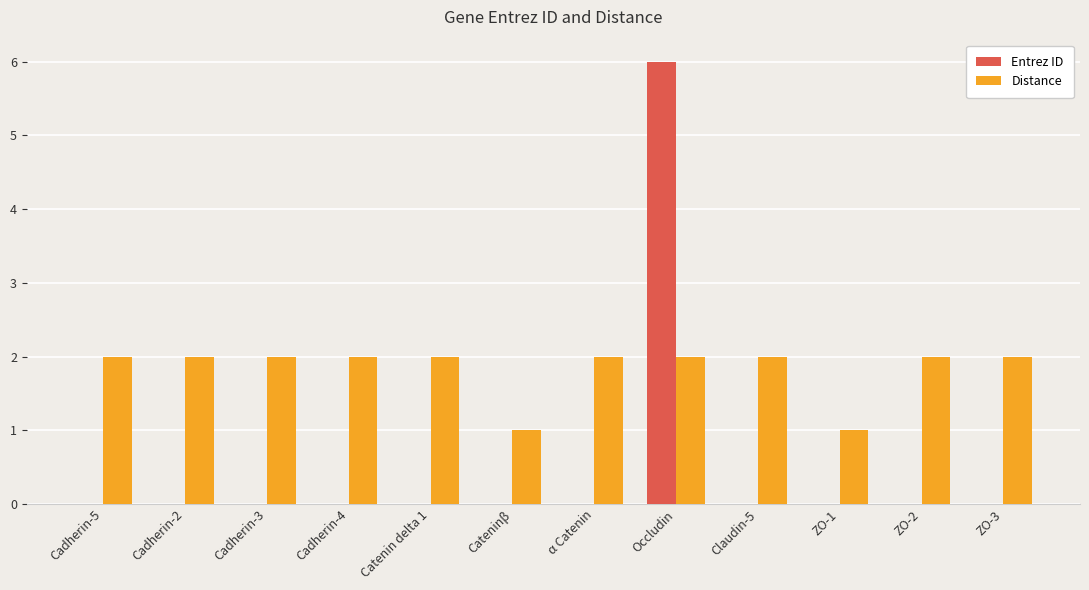

What is the total value across all series at Occludin?

8.0